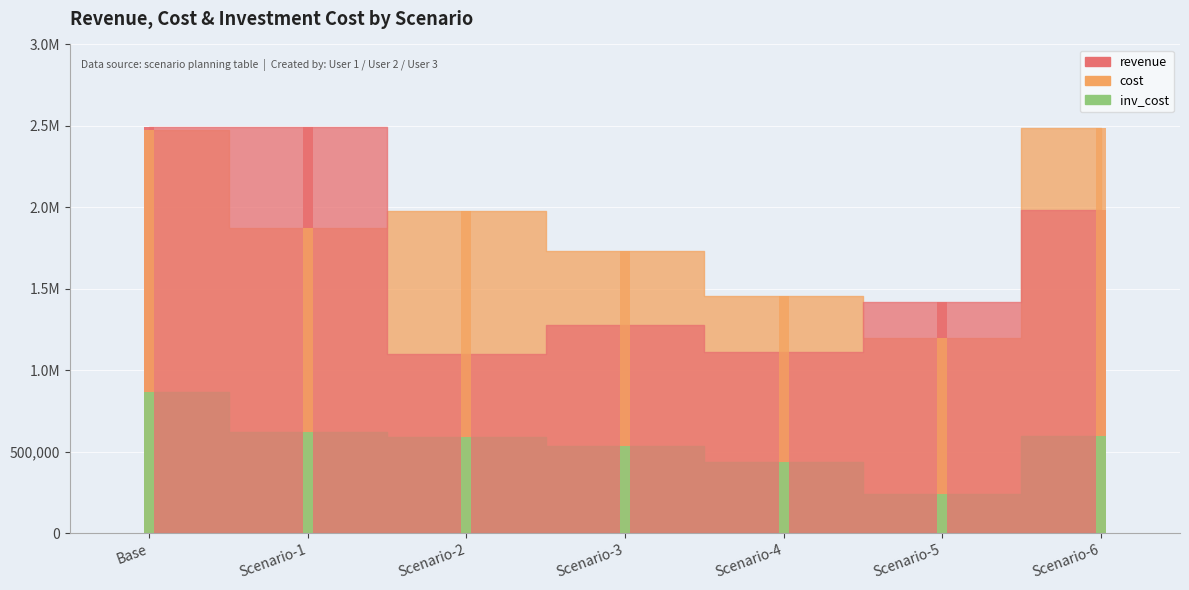

List the series in order of their peak value, highest first.

revenue, cost, inv_cost